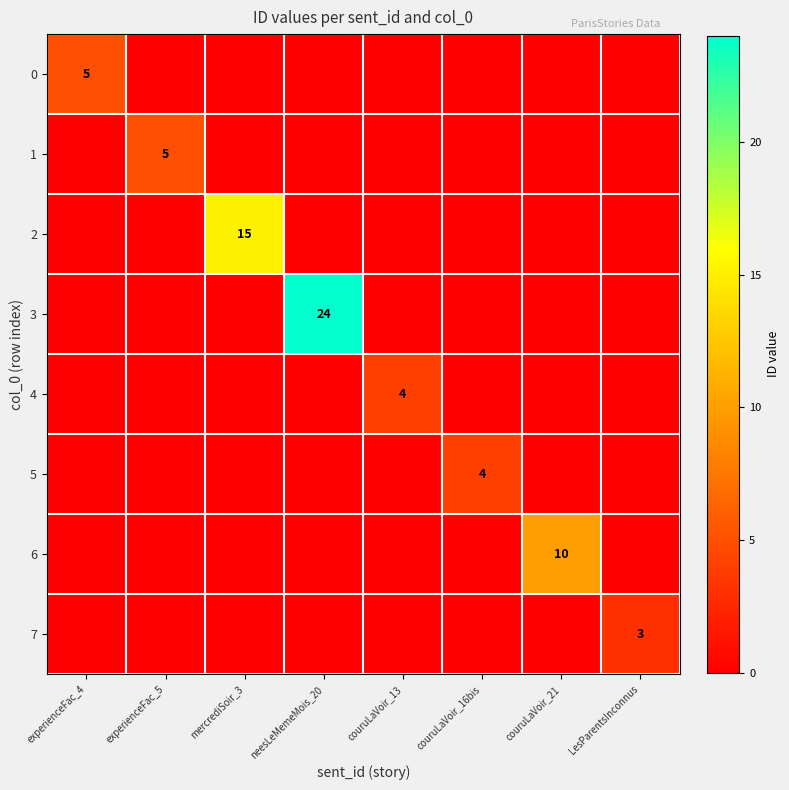

At which category is the sum across all series the highest?

neesLeMemeMois_20